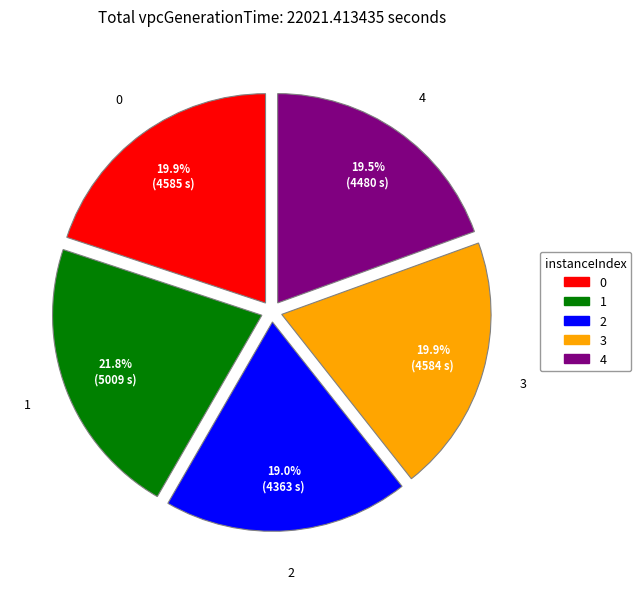

Between 1 and 3, which is larger?

1